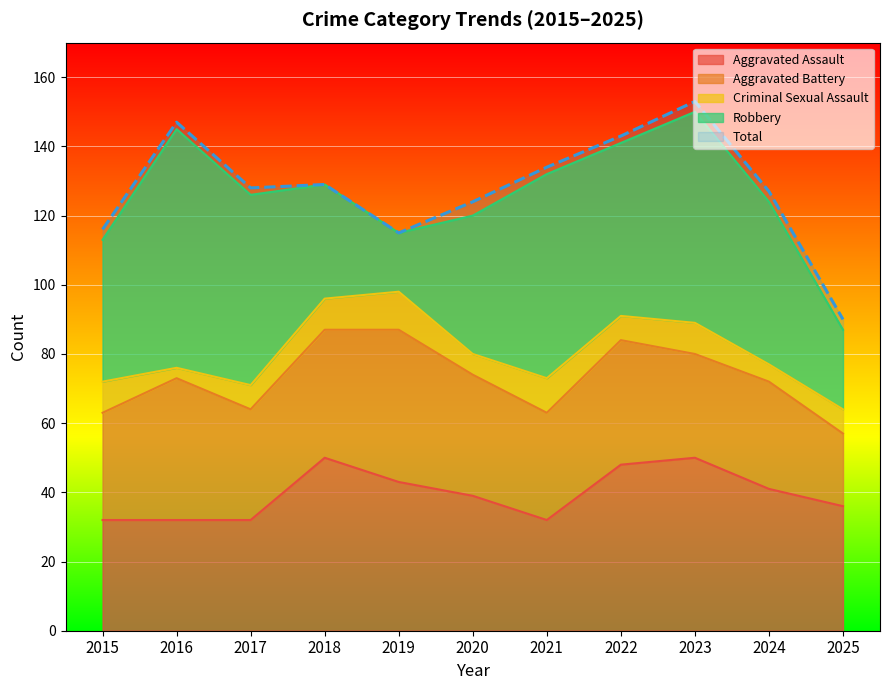

What is the minimum value for Total?

90